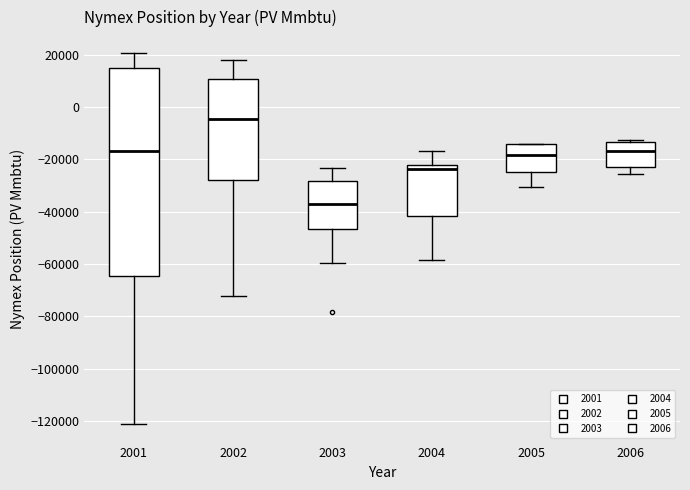

Which box's median line is the highest?

2002